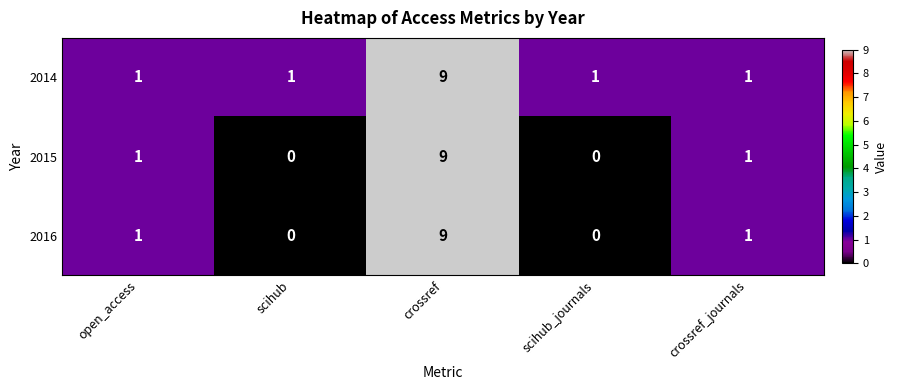

The value of 2016 at open_access is 0. True or false?

False